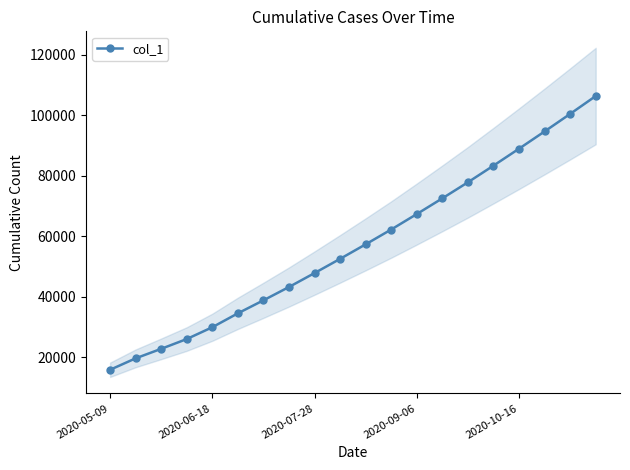

The value of col_1 at 2020-10-16 is 88900.0. True or false?

True